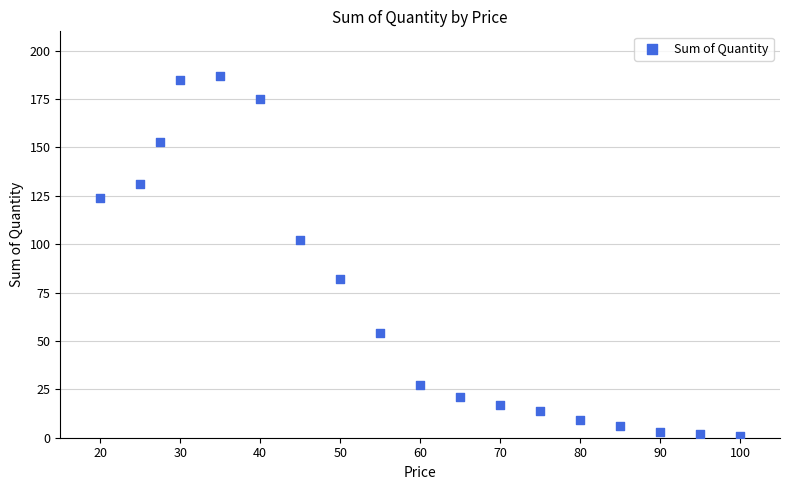

What Y value in the scatter plot is closest to 94?

102